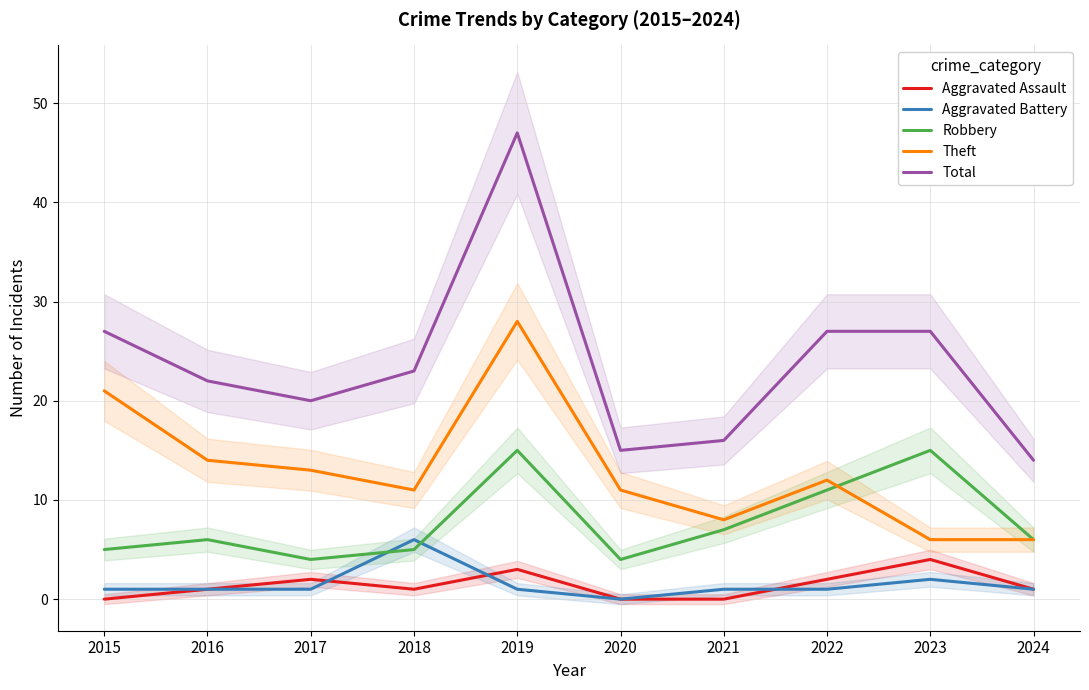

In Total, how many points are higher than both neighbors (excluding endpoints)?

1